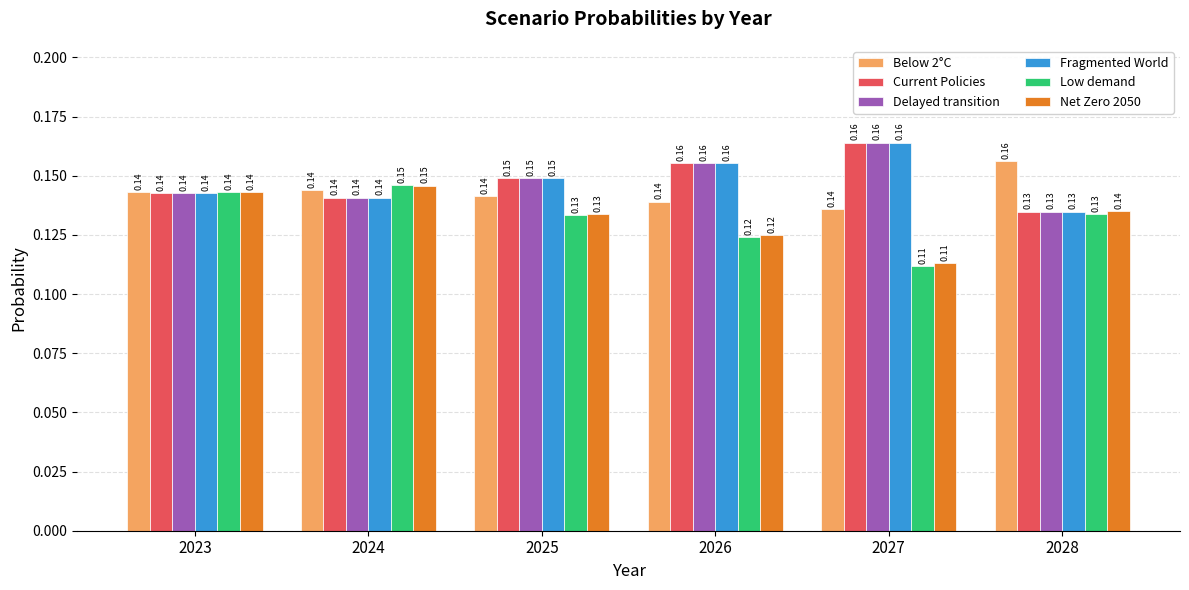

Is the value of Low demand at 2025 greater than the value of Fragmented World at 2027?

No